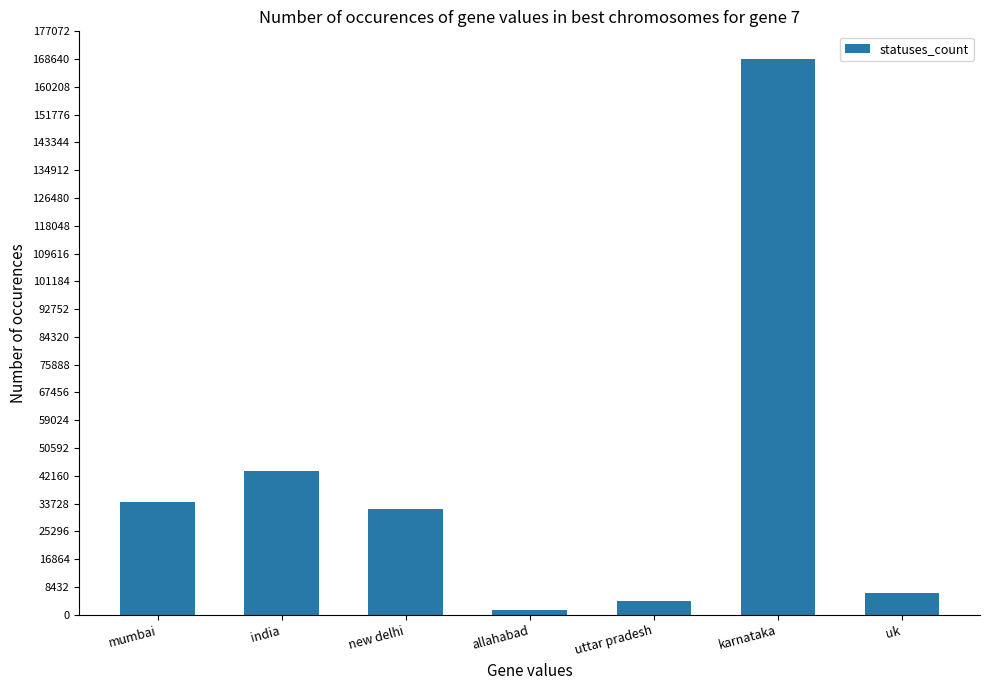

Rank the categories by value from lowest to highest.

allahabad, uttar pradesh, uk, new delhi, mumbai, india, karnataka